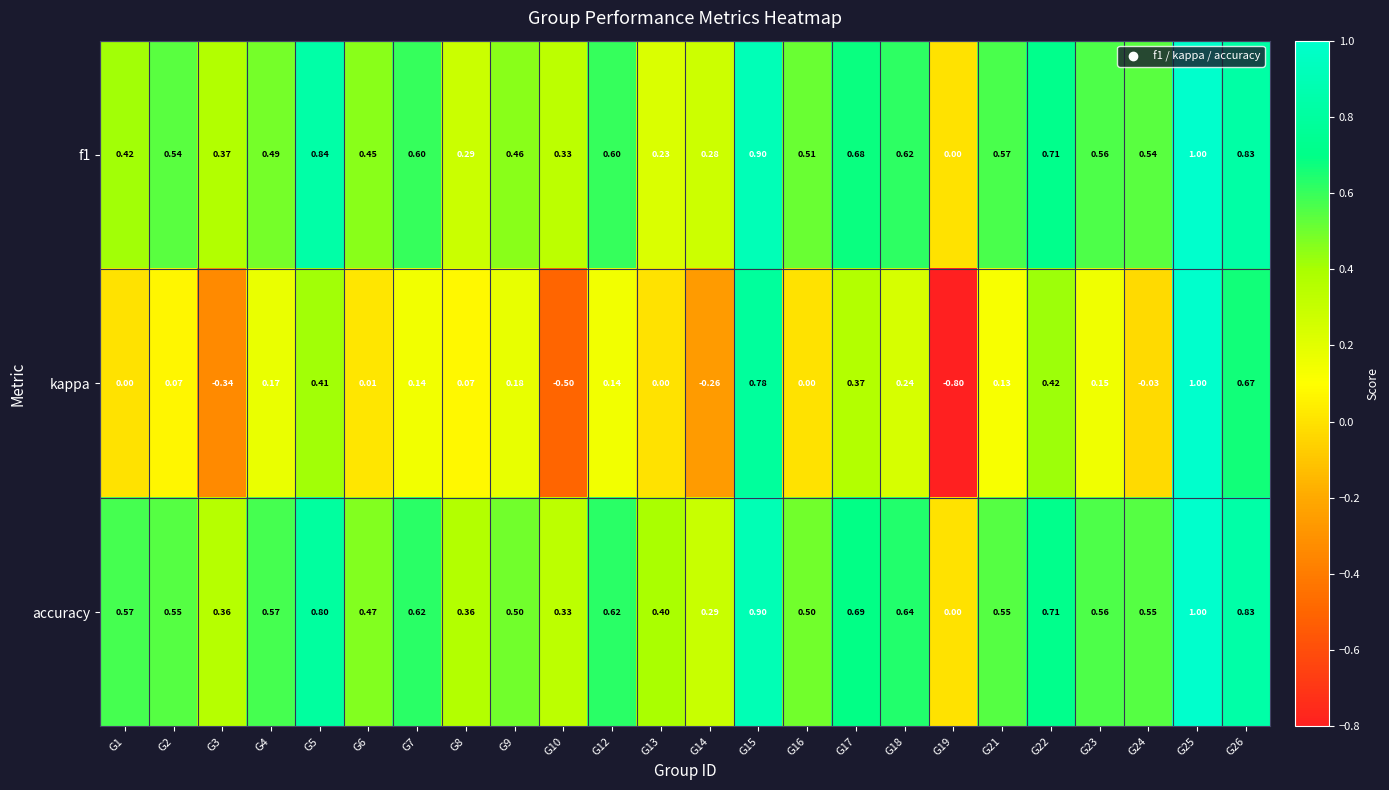

What is the total value across all series at G9?

1.1